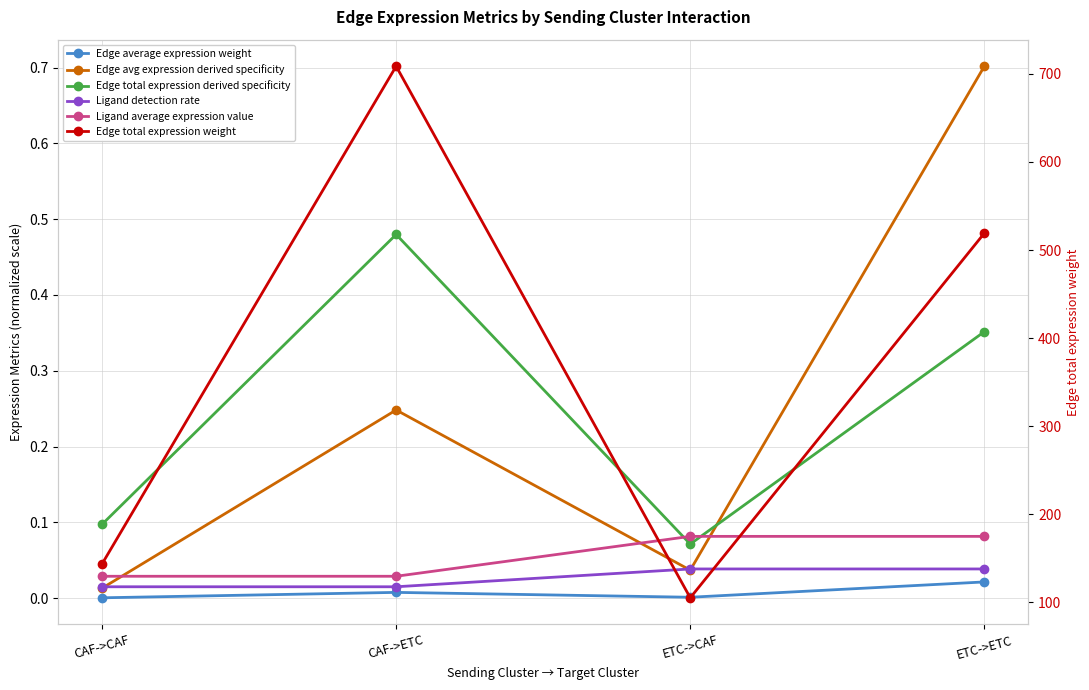

What is the difference between the Edge total expression weight values at CAF->ETC and ETC->ETC?

189.5